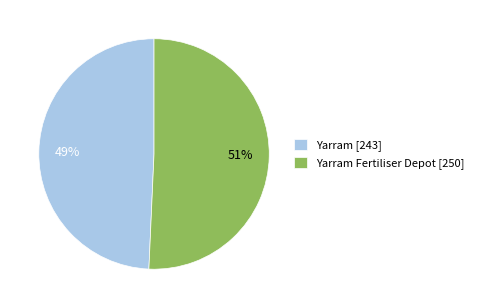

The Yarram Fertiliser Depot [250] slice represents 51% of the pie. True or false?

True